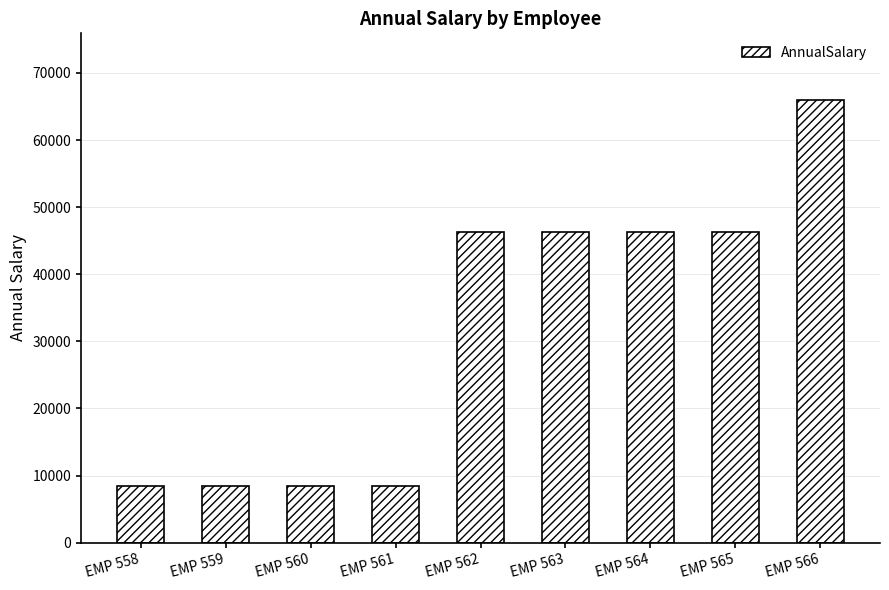

What is the difference between the maximum and minimum values?

57575.5